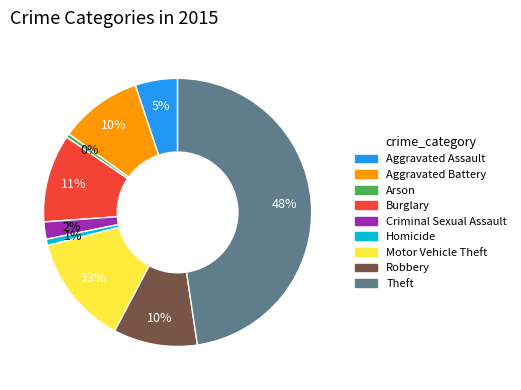

The Motor Vehicle Theft slice represents 13% of the pie. True or false?

True